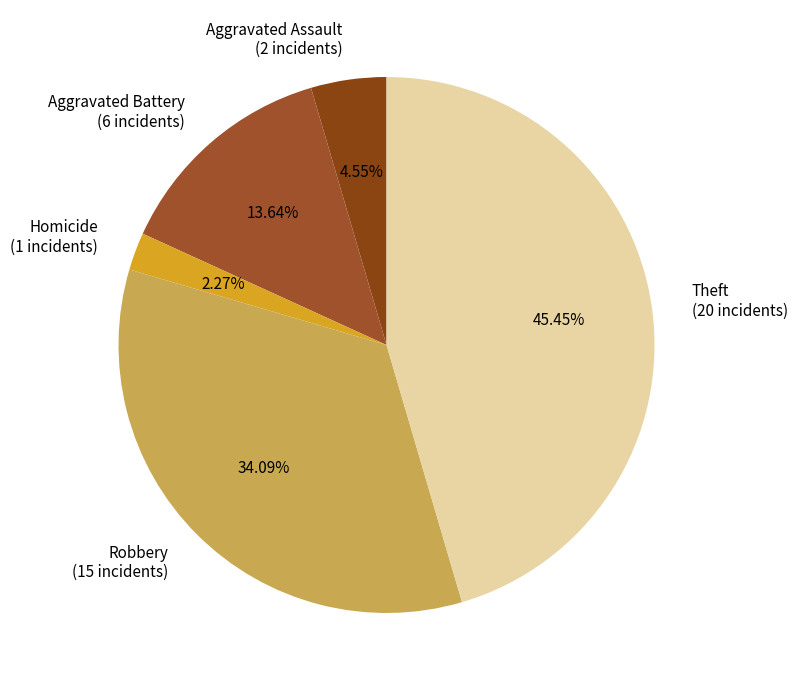

Rank the categories by value from highest to lowest.

Theft (20 incidents), Robbery (15 incidents), Aggravated Battery (6 incidents), Aggravated Assault (2 incidents), Homicide (1 incidents)